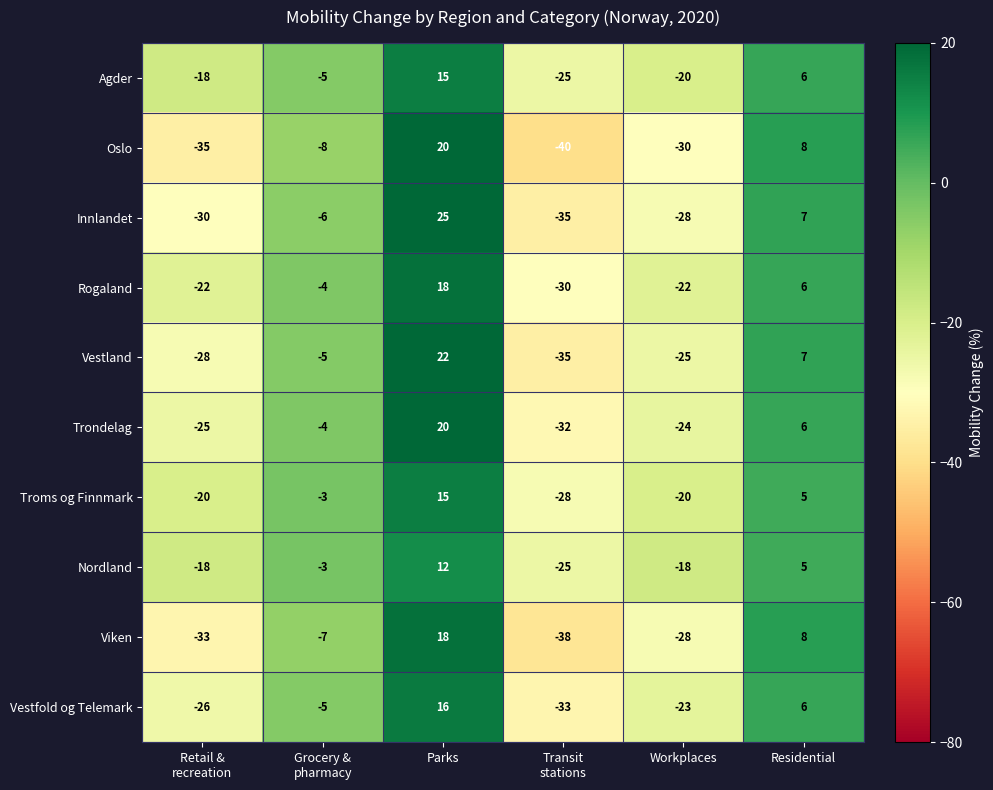

At which label does Troms og Finnmark first exceed -3?

Parks